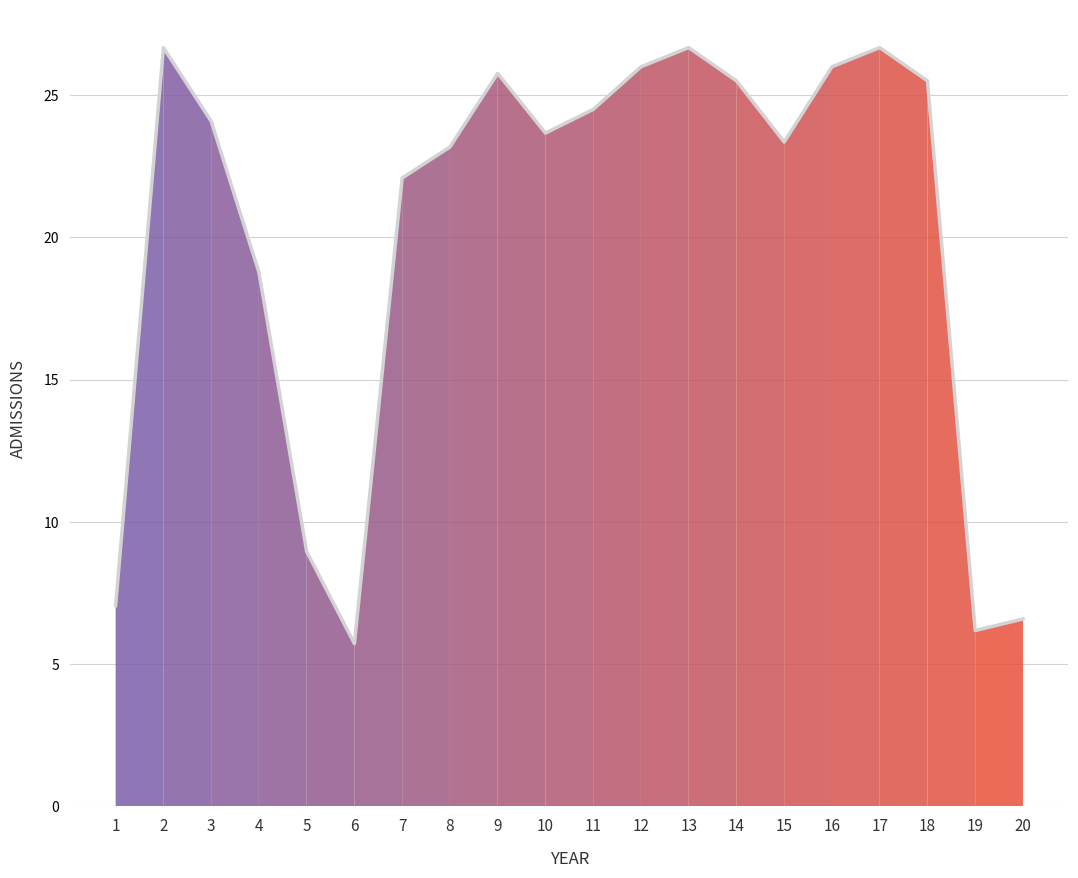

Where does the data first go above 24?

2